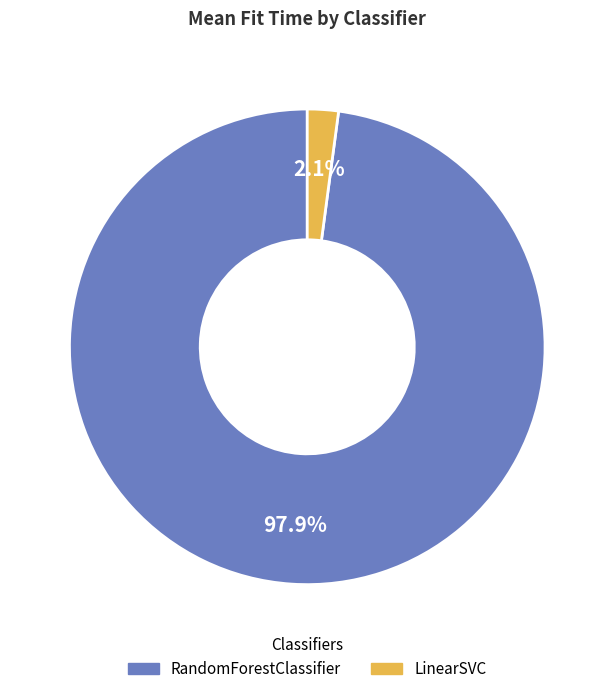

What portion of the pie excludes LinearSVC?

97.9%